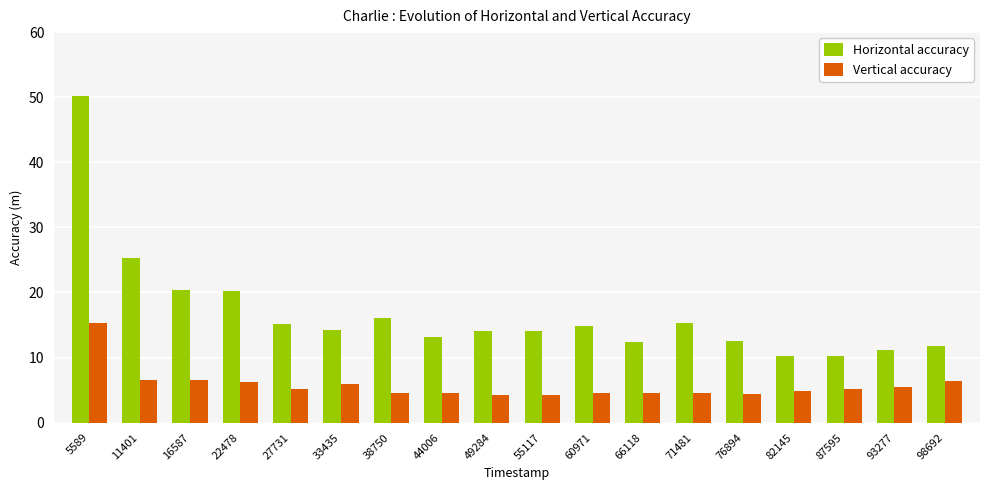

The value of Vertical accuracy at 22478 is 3.1. True or false?

False